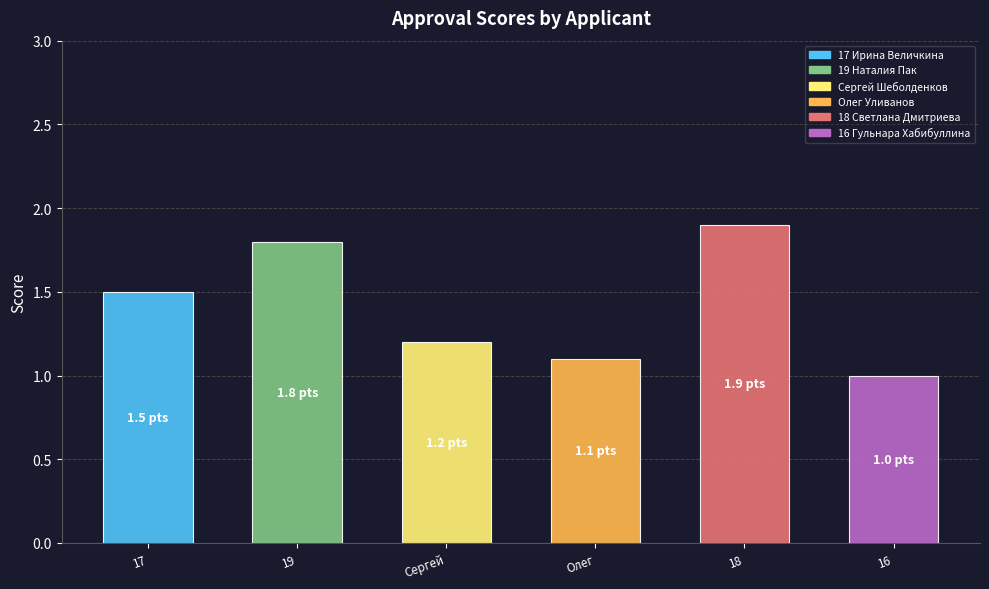

What is the minimum value shown in the chart?

1.0